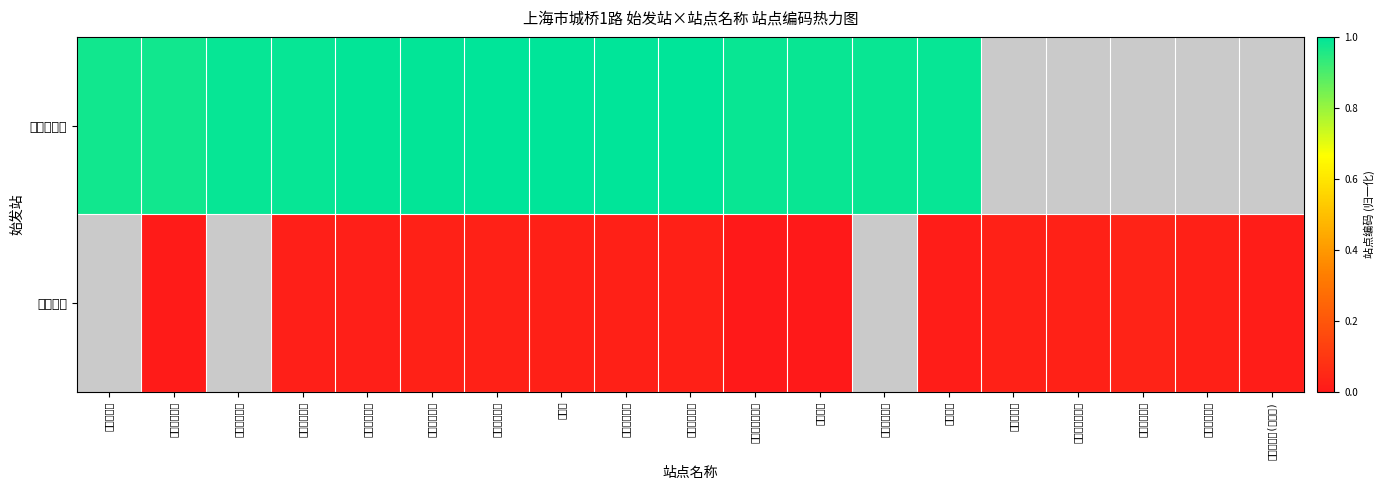

At which category does the chart reach its minimum across all series?

鳌山收花站